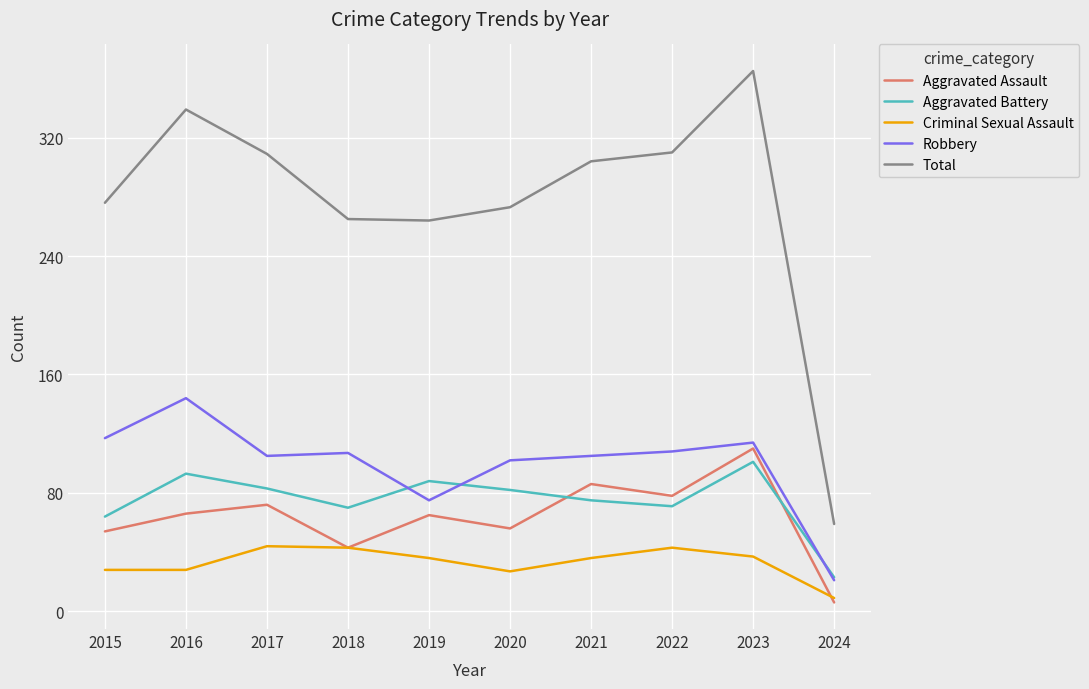

True or false: Criminal Sexual Assault has a value of 9 at 2018.

False